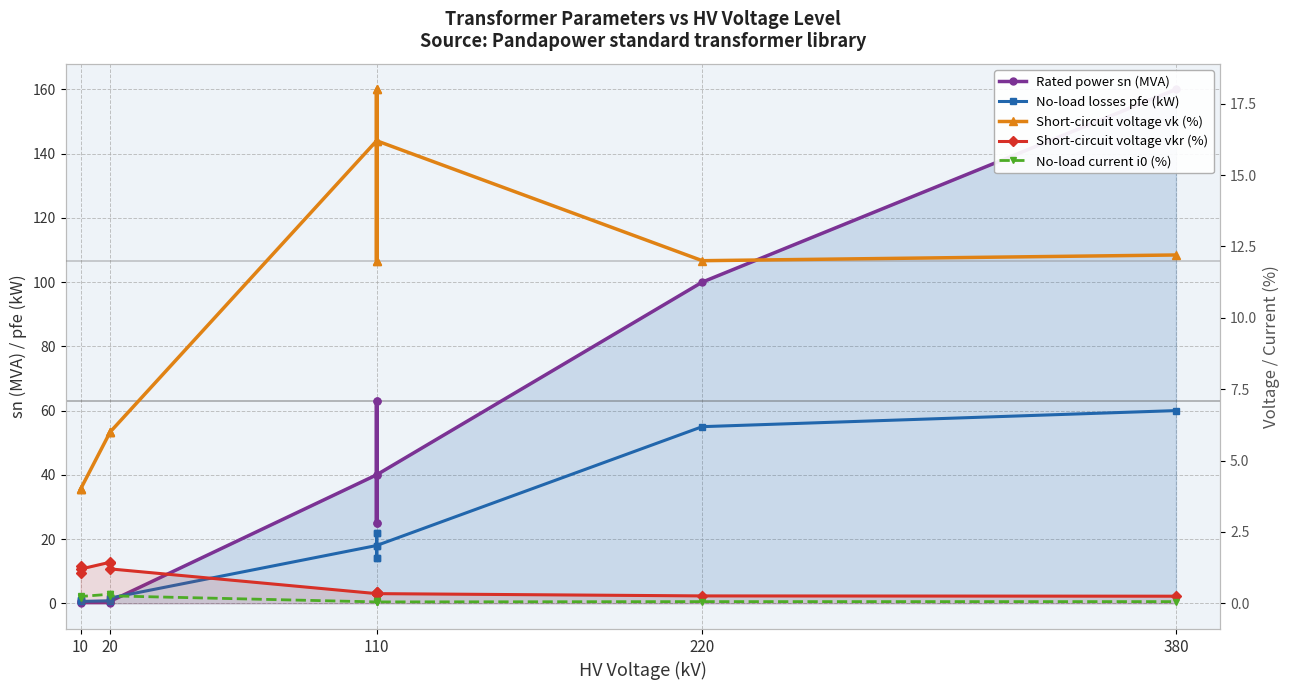

What is the difference between the Short-circuit voltage vkr (%) values at 20 and 110?

1.1